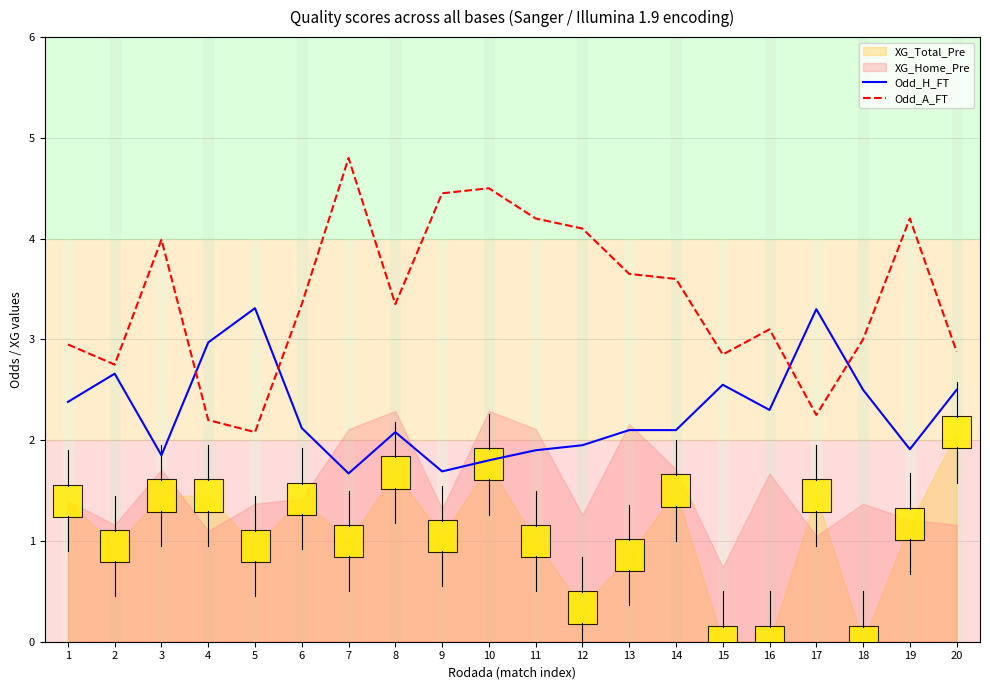

How many values in the Odd_A_FT series are below 3?

7